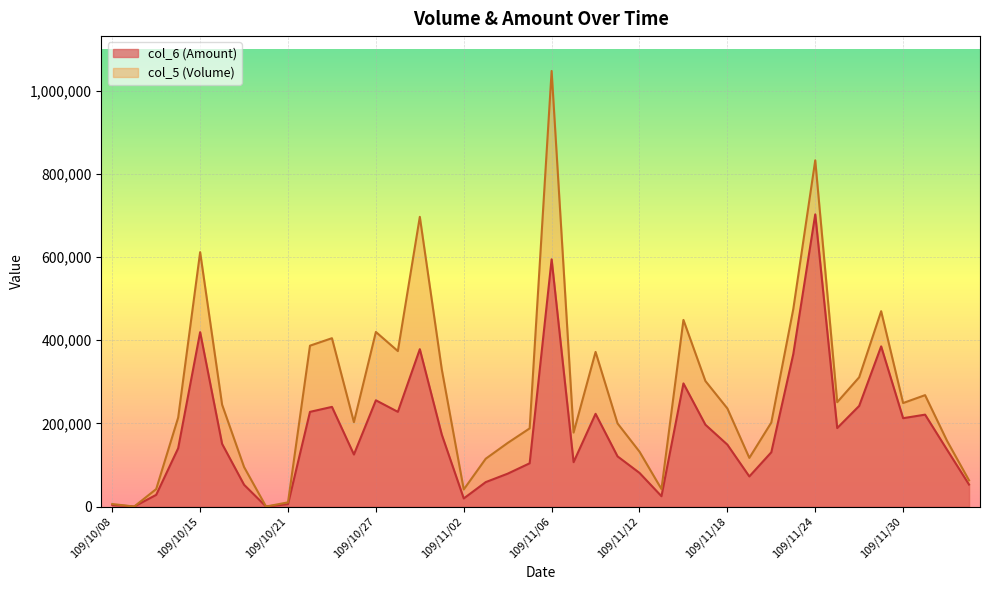

What is the label of the 15th point from the right?

109/11/13